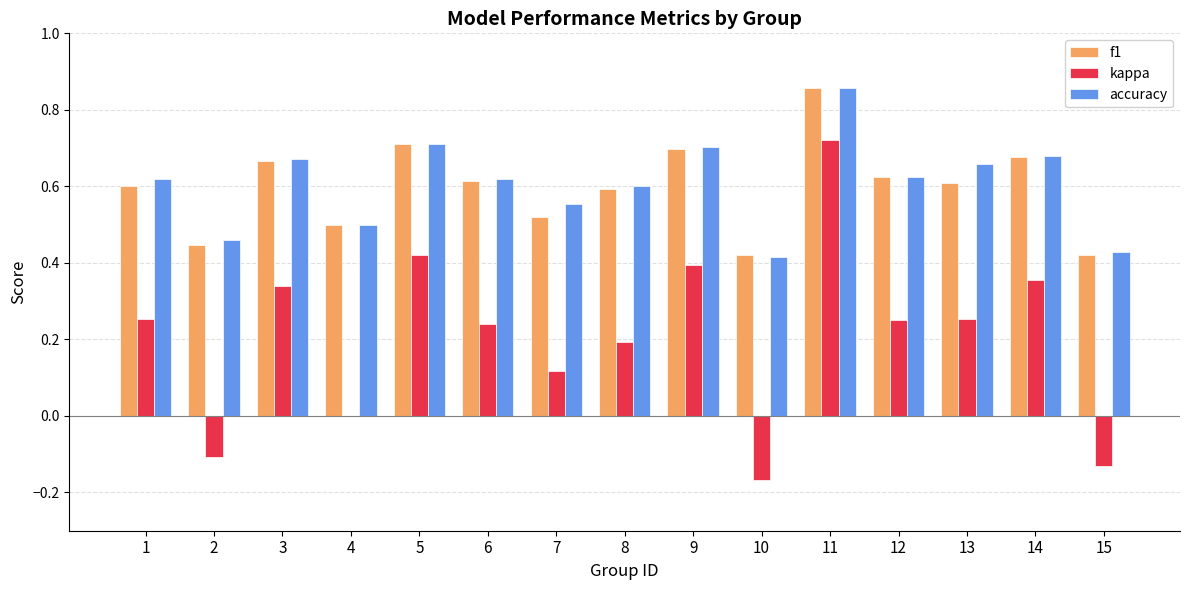

Count the number of categories in the chart.

15